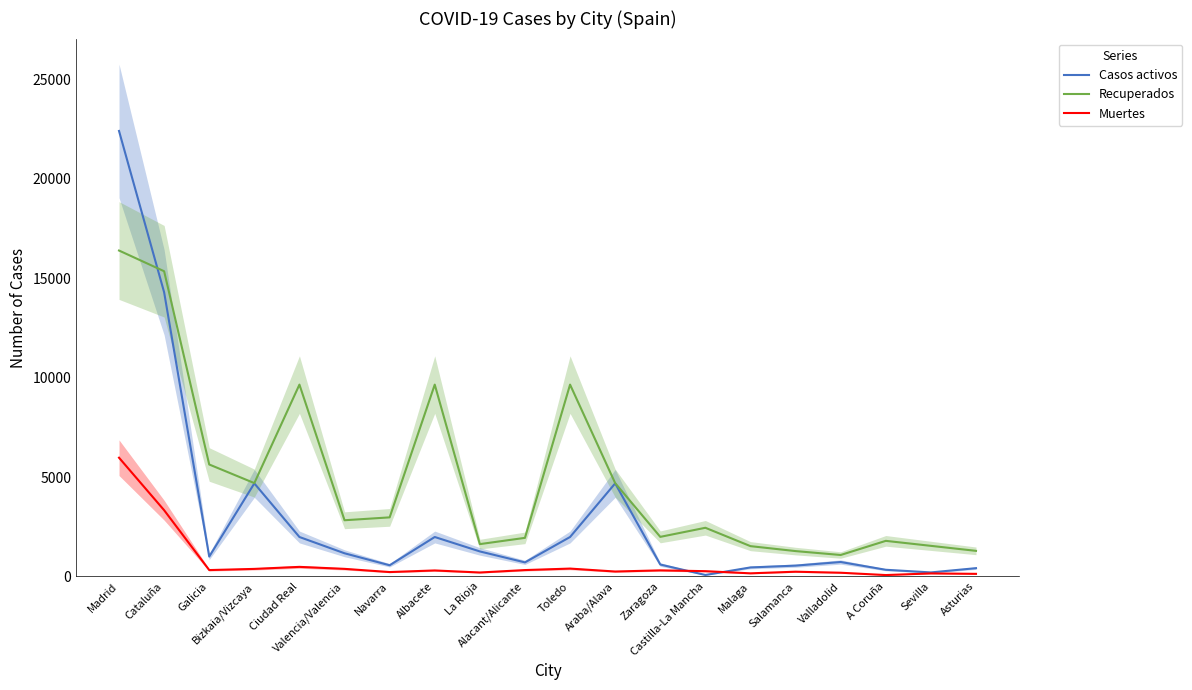

The Recuperados series shows 2446 at Castilla-La Mancha. True or false?

True